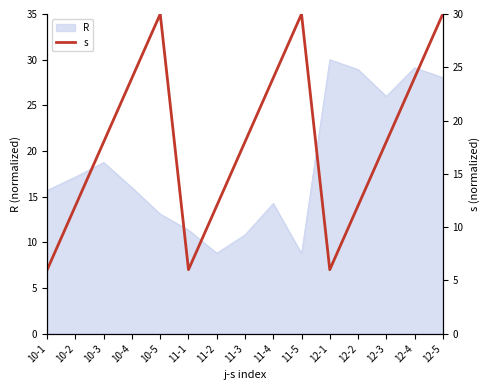

At which label is the value closest to 18?

10-3